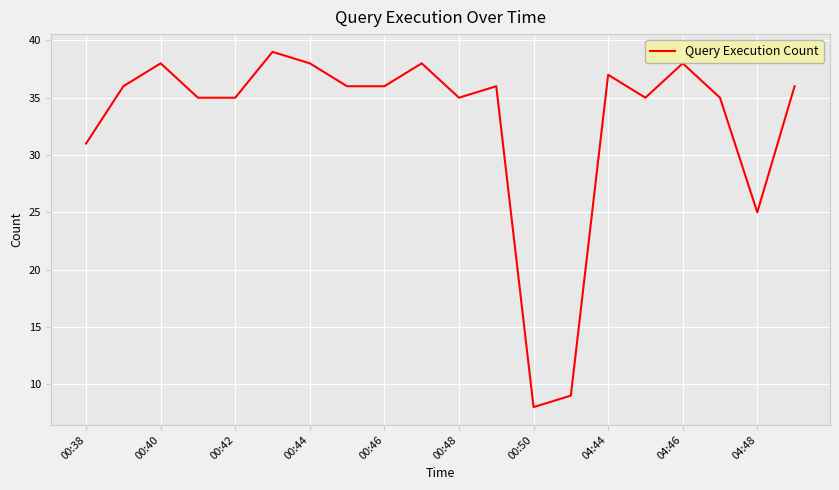

What is the difference between the maximum and minimum values?

31